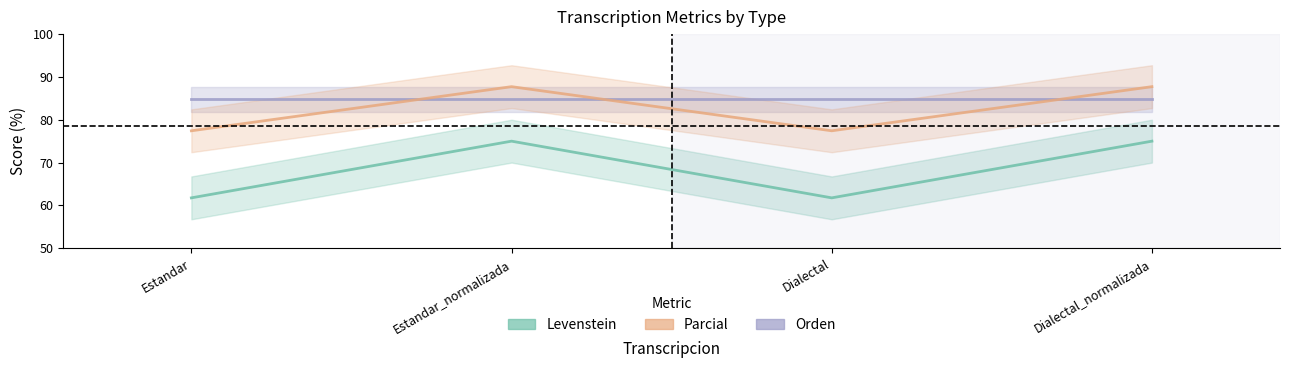

Reading right to left, what are all the values shown in this chart?

Orden: 84.7	84.7	84.7	84.7
Levenstein: 75.0	61.8	75.0	61.8
Parcial: 87.7	77.4	87.7	77.4